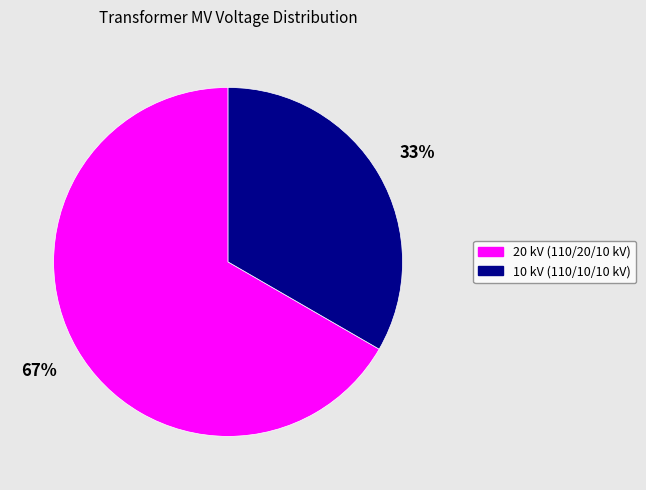

The 10 kV (110/10/10 kV) slice represents 40% of the pie. True or false?

False